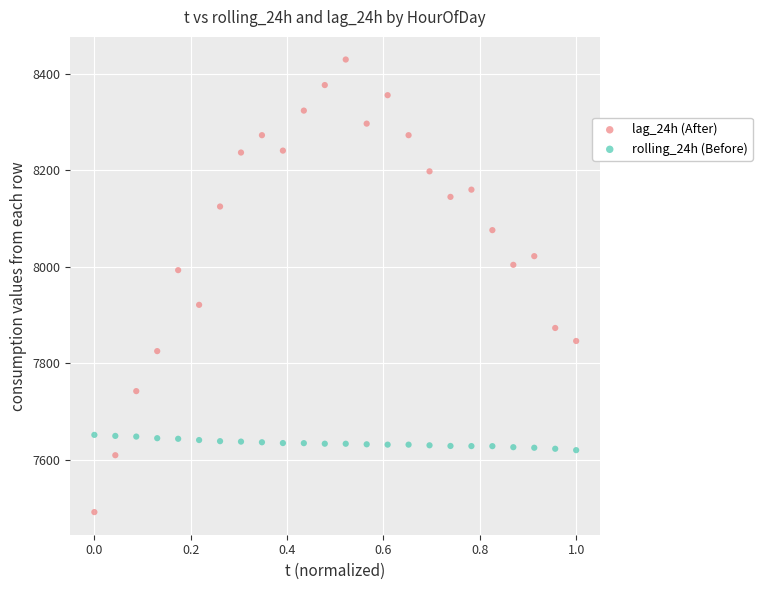

What are all the series names shown in the legend?

lag_24h (After), rolling_24h (Before)